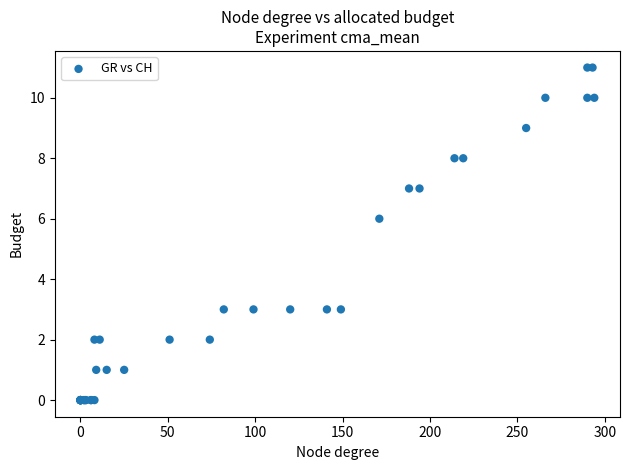

What Y value in the scatter plot is closest to 5?

6